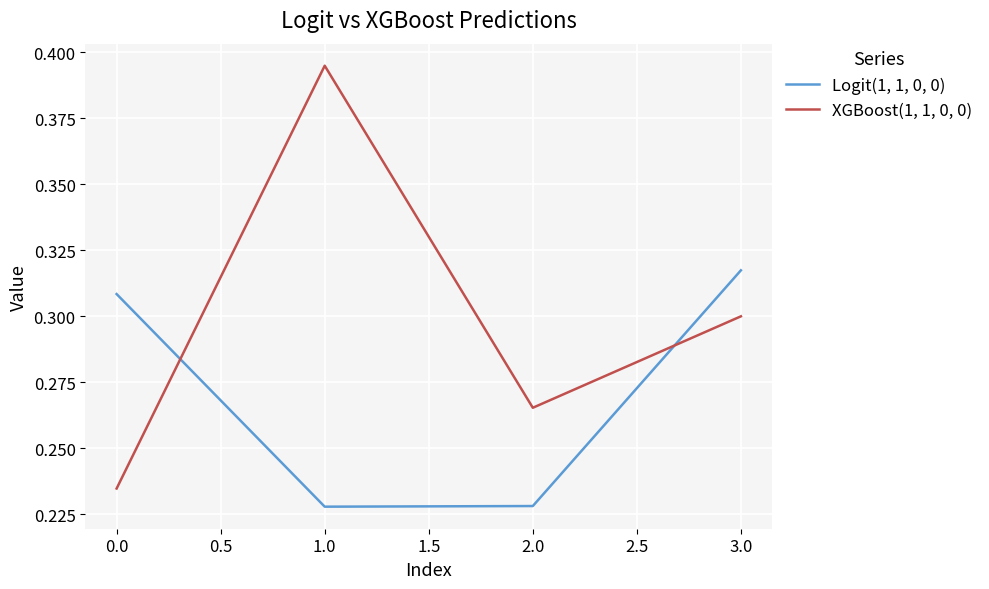

How many XGBoost(1, 1, 0, 0) values are between 0 and 1?

4